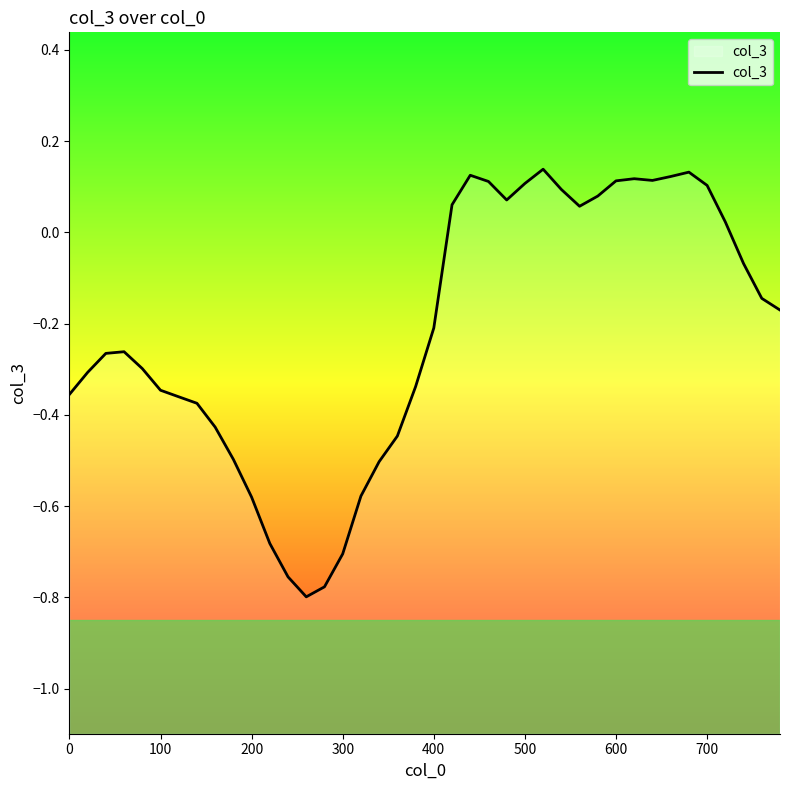

Reading left to right, list all the values displayed in this chart.

-0.4	-0.3	-0.3	-0.3	-0.3	-0.3	-0.4	-0.4	-0.4	-0.5	-0.6	-0.7	-0.8	-0.8	-0.8	-0.7	-0.6	-0.5	-0.4	-0.3	-0.2	0.1	0.1	0.1	0.1	0.1	0.1	0.1	0.1	0.1	0.1	0.1	0.1	0.1	0.1	0.1	0.0	-0.1	-0.1	-0.2